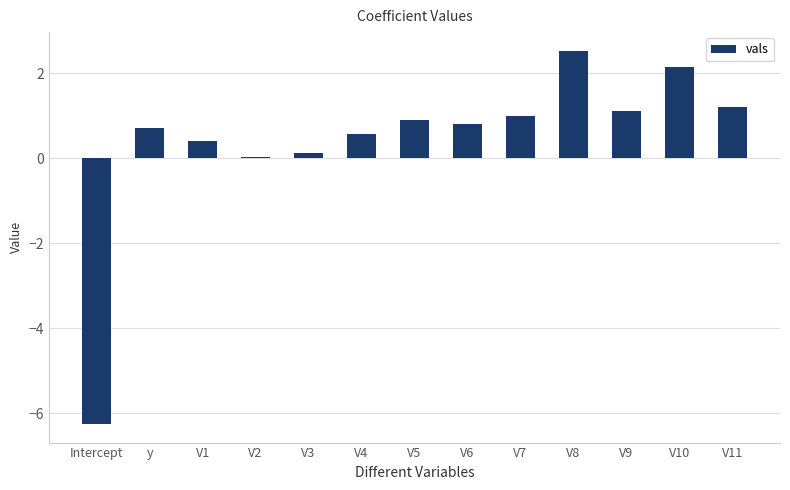

Which category has the highest value across all series?

V8